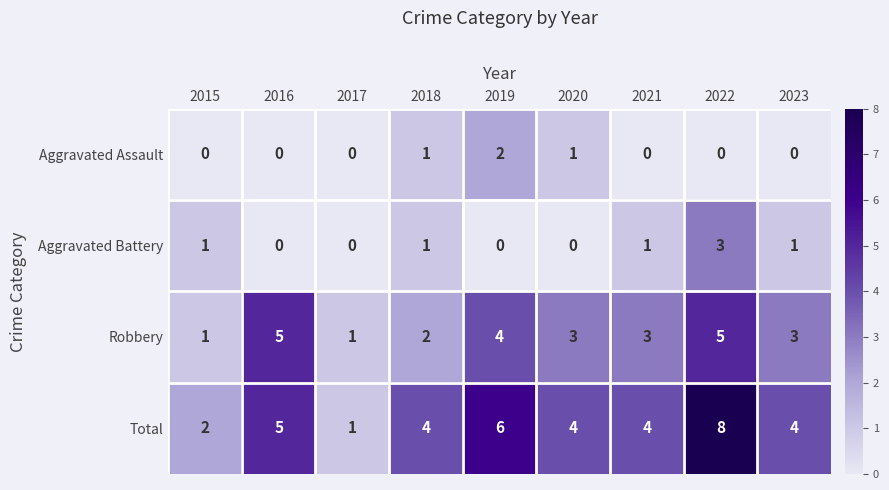

What is the difference between the Aggravated Battery values at 2019 and 2022?

3